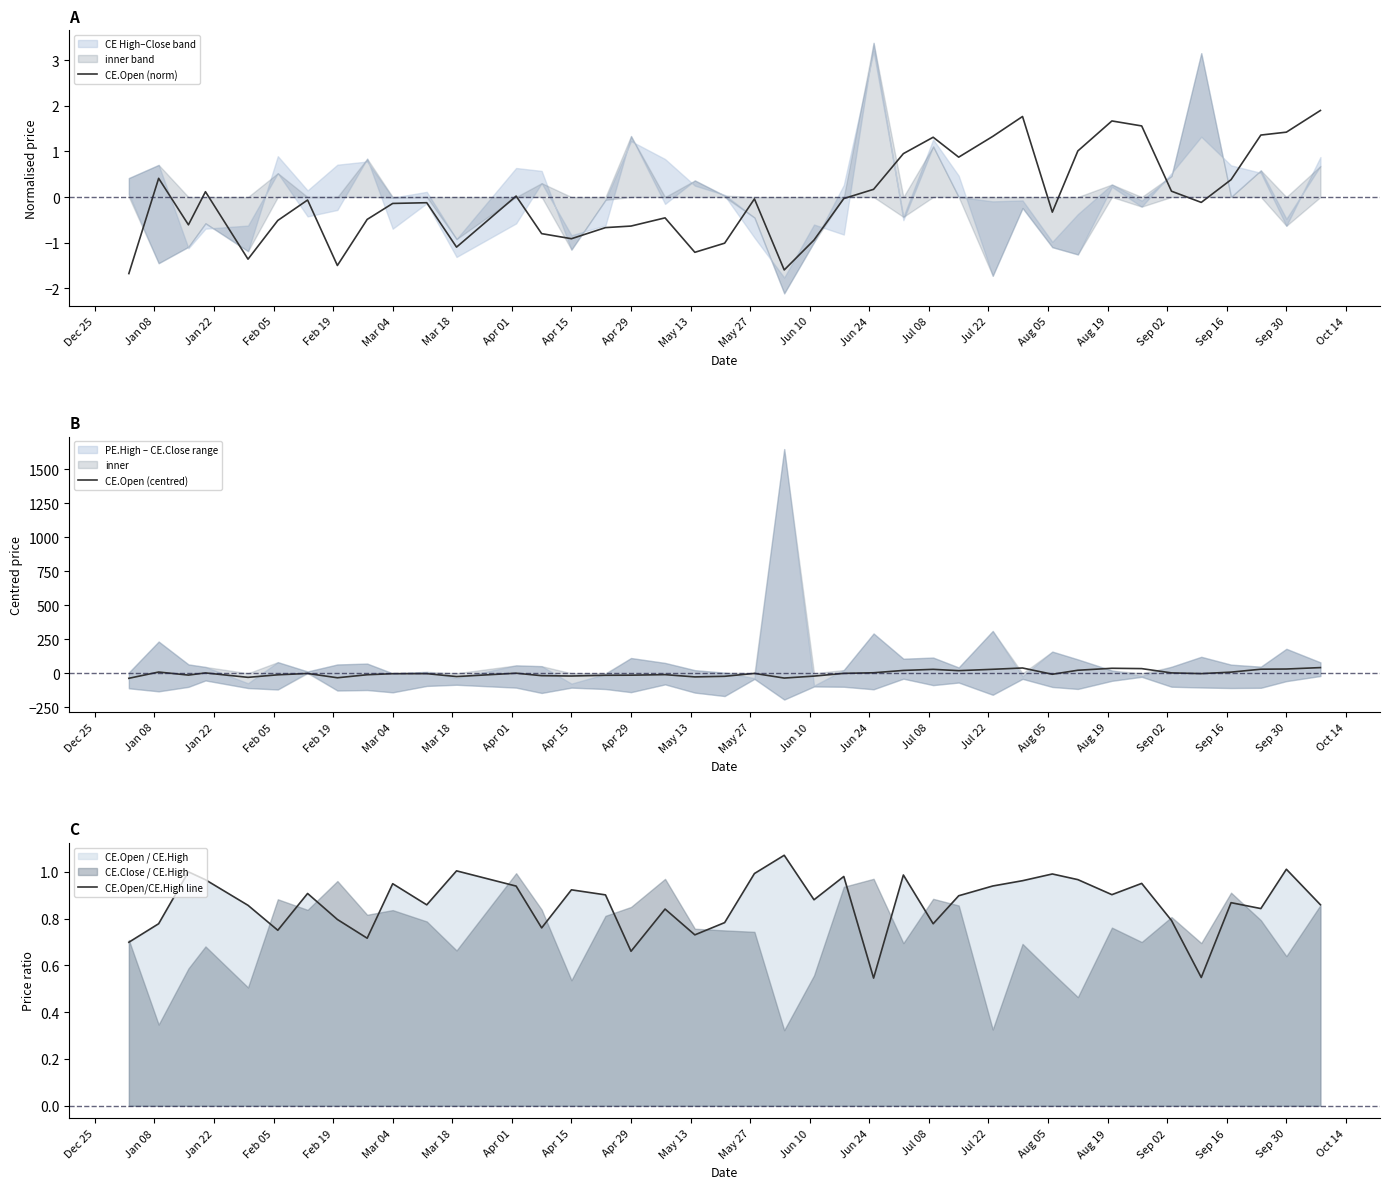

What is the highest value of the CE.Open (norm) series?

1.9